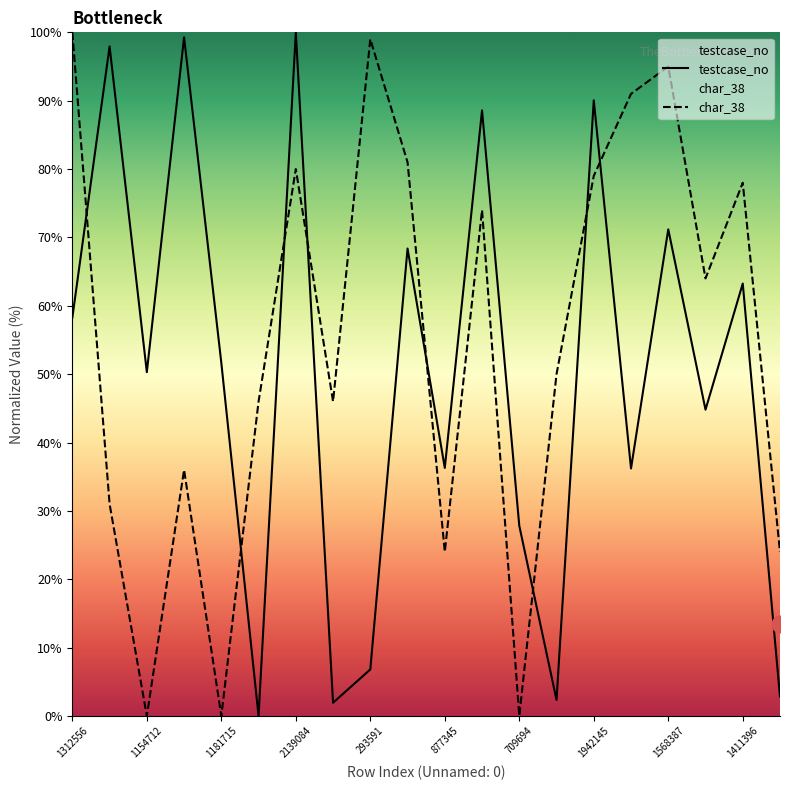

What is the average value of the testcase_no series?

49.9